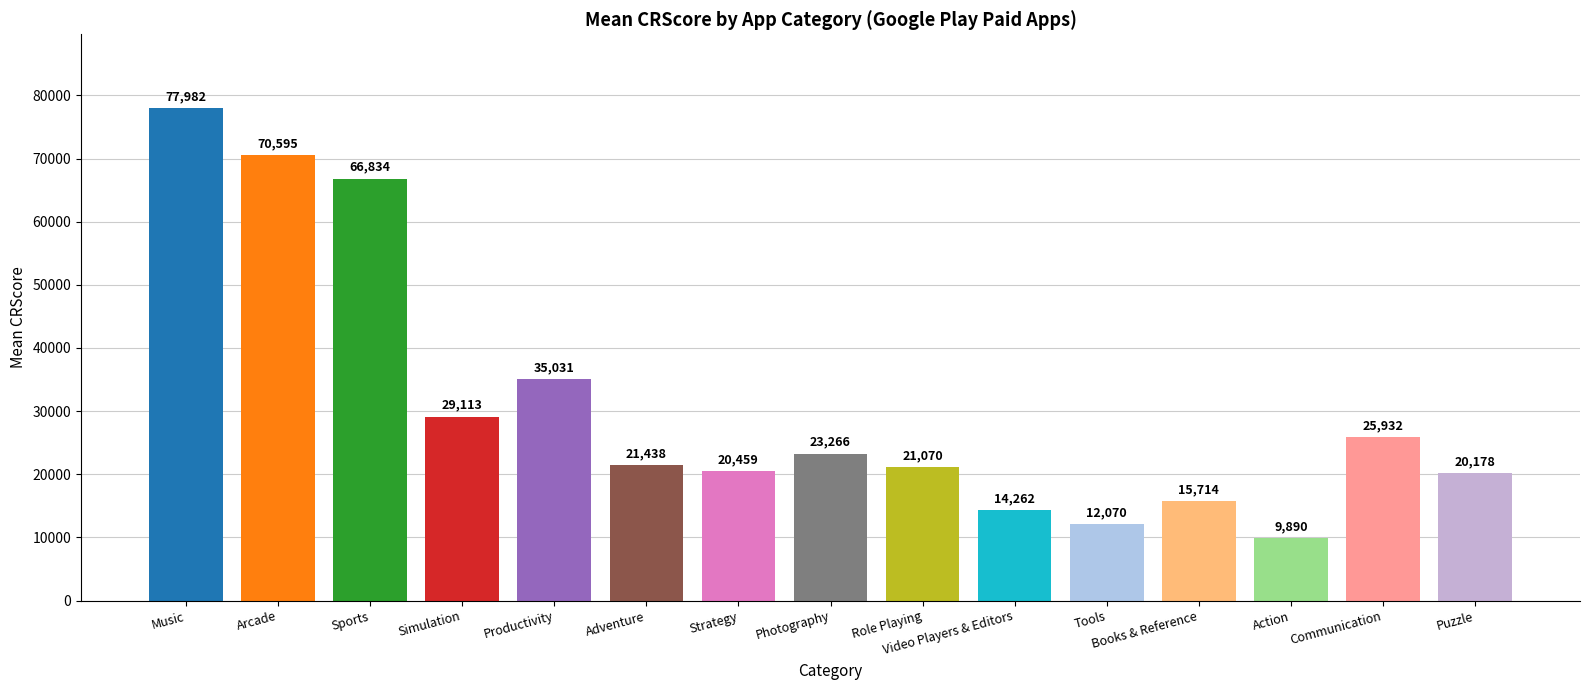

The value at Sports is 66834. True or false?

True